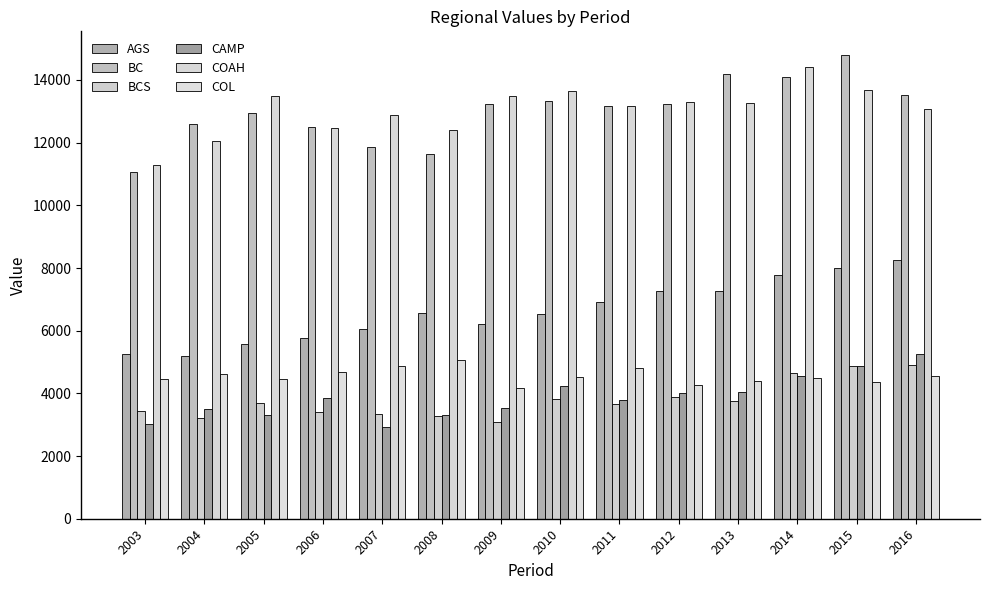

Are the bars grouped side by side (vs. stacked)?

Yes